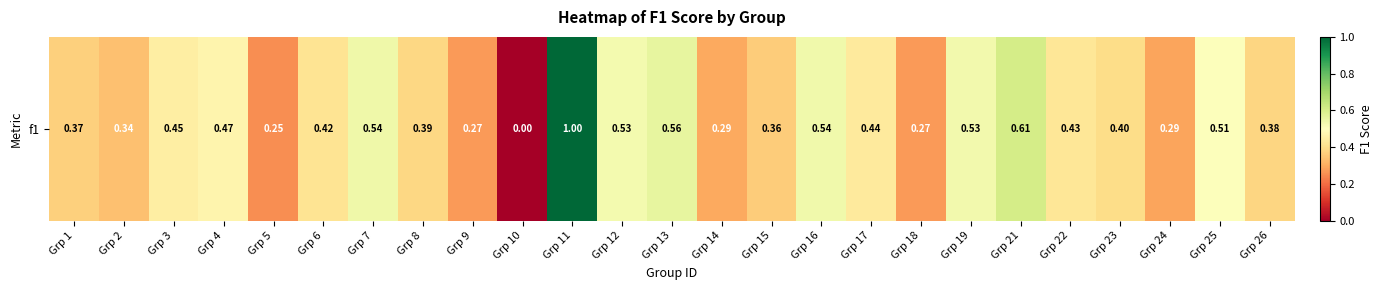

What is the difference between the maximum and second lowest values?

0.7